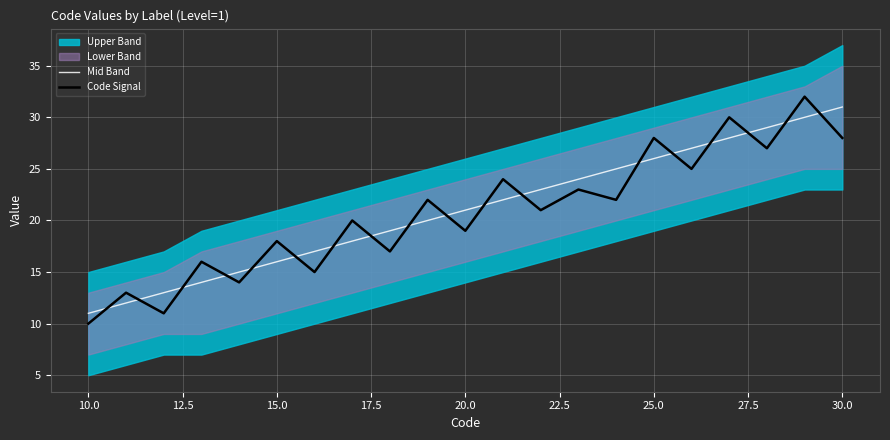

The value of Code Signal at 16 is 38. True or false?

False